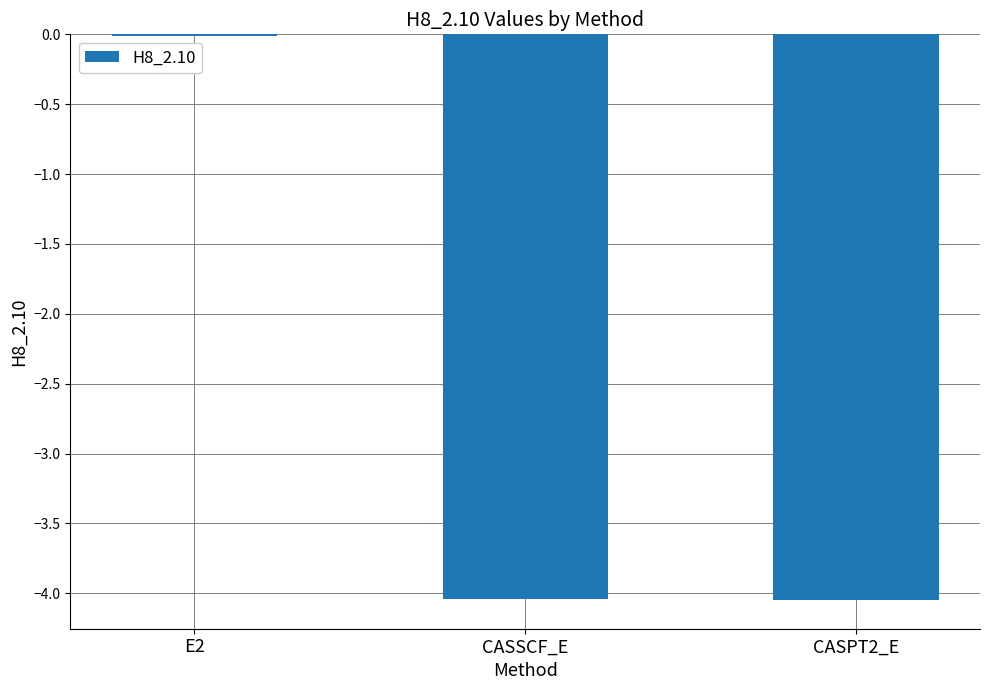

What value does the data have at CASSCF_E?

-4.0